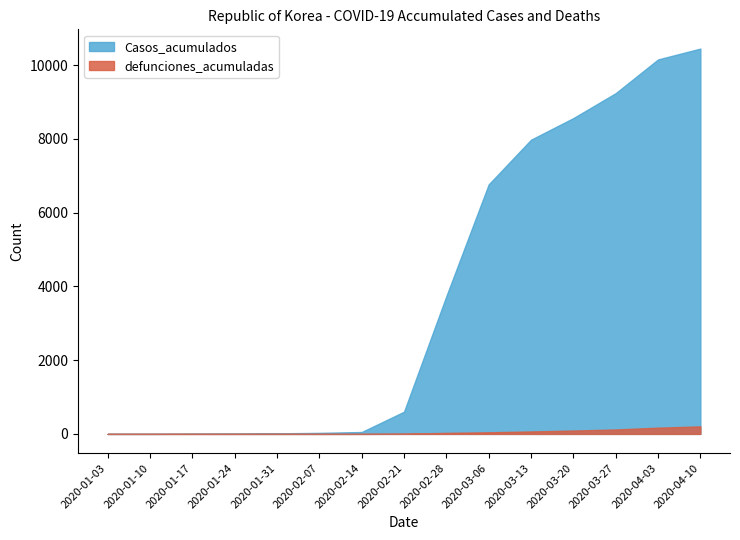

At which label does Casos_acumulados first exceed 602?

2020-02-28